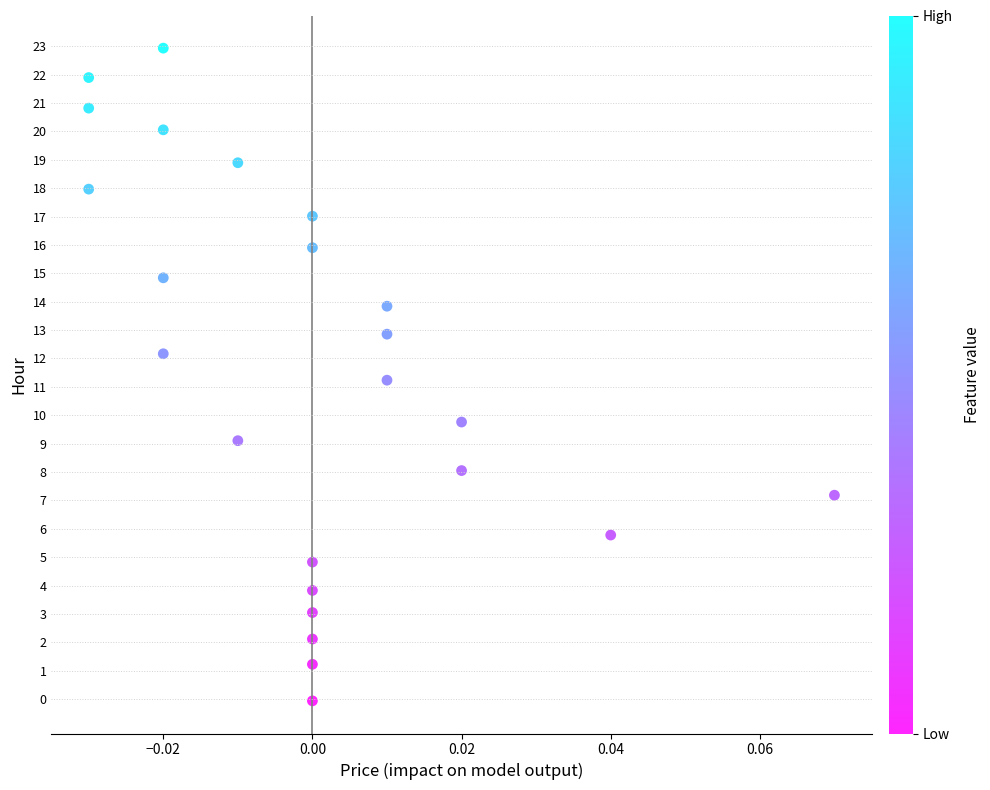

What is the range of Y values (max minus min)?

23.0